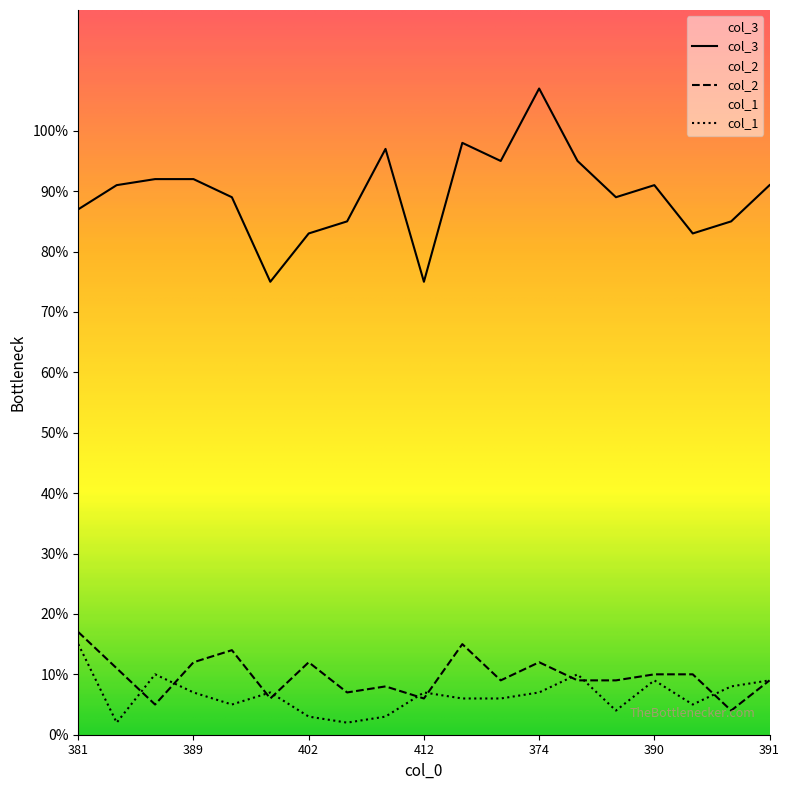

What is the label of the 15th point from the right?

392